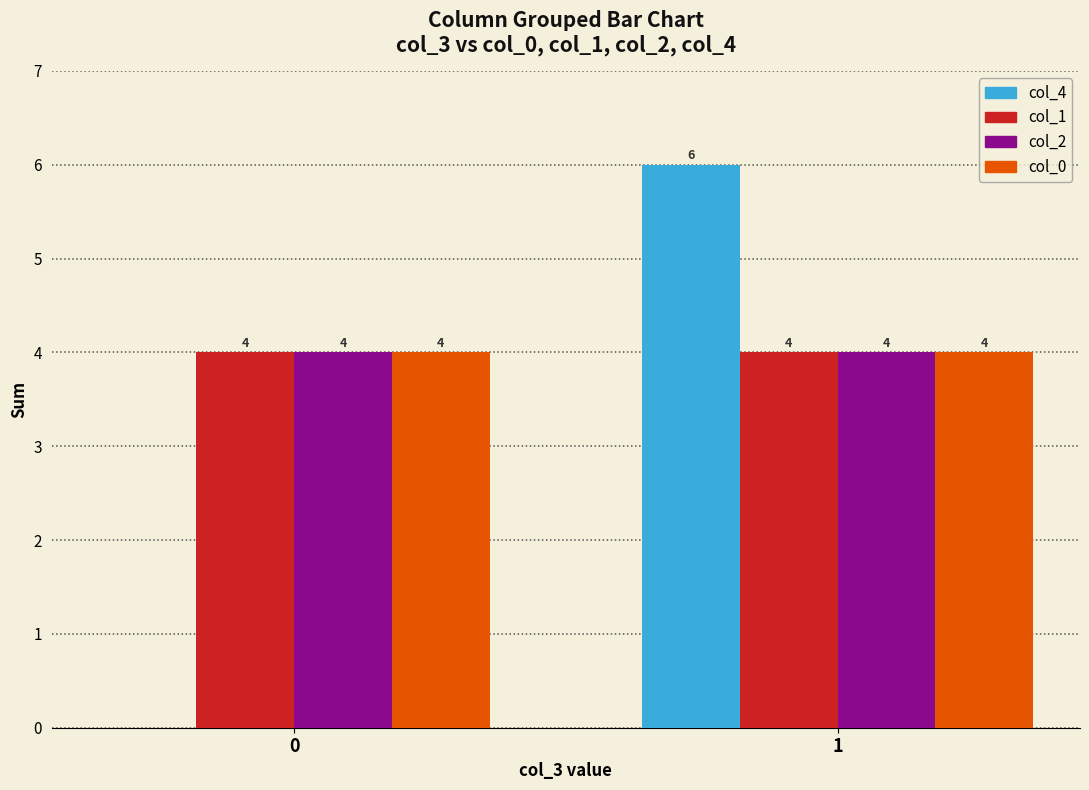

The value of col_1 at 0 is 7. True or false?

False